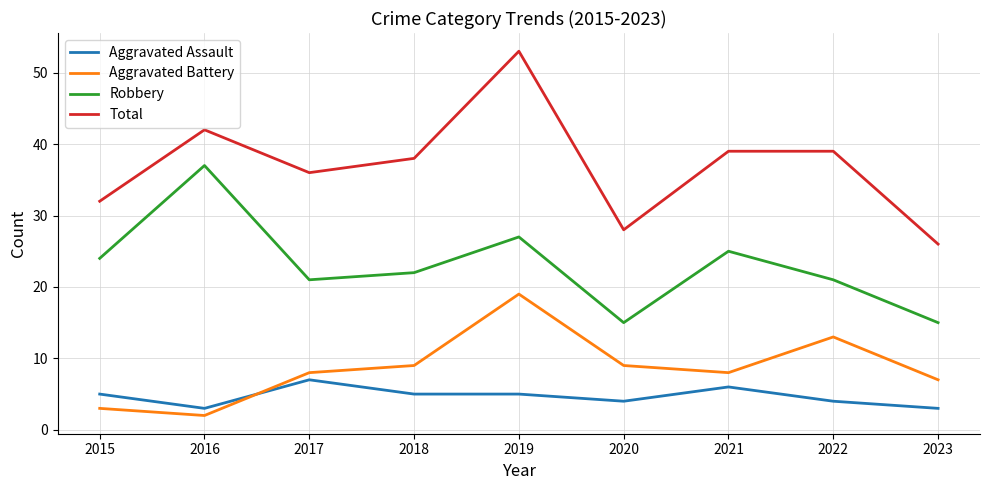

What value does the Aggravated Assault series have at 2015?

5